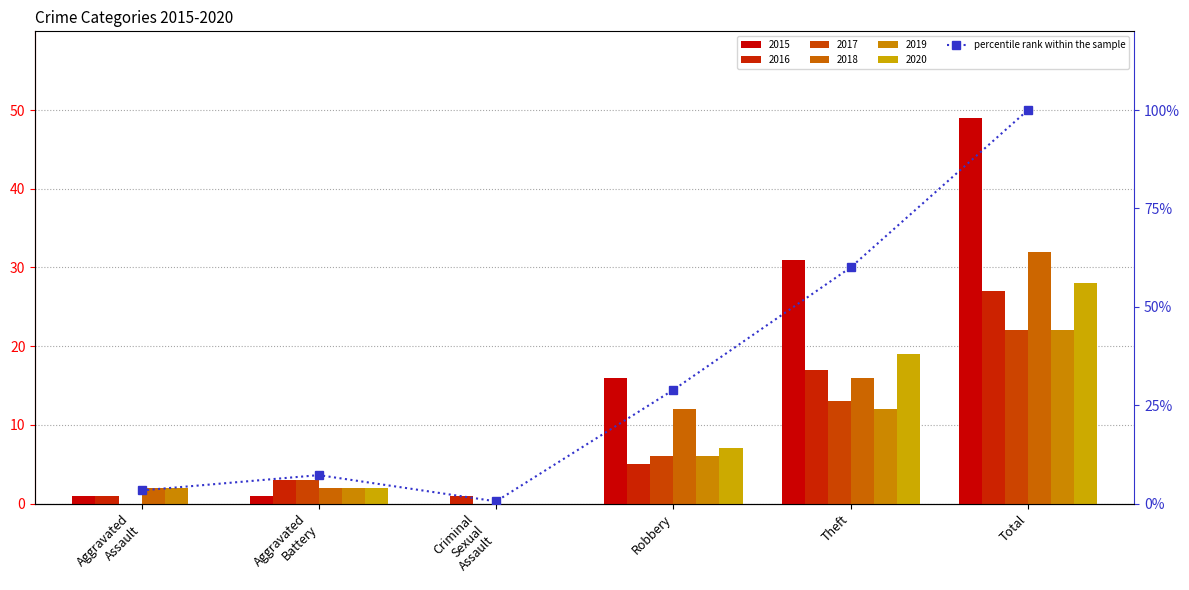

What is the average value?

33.3